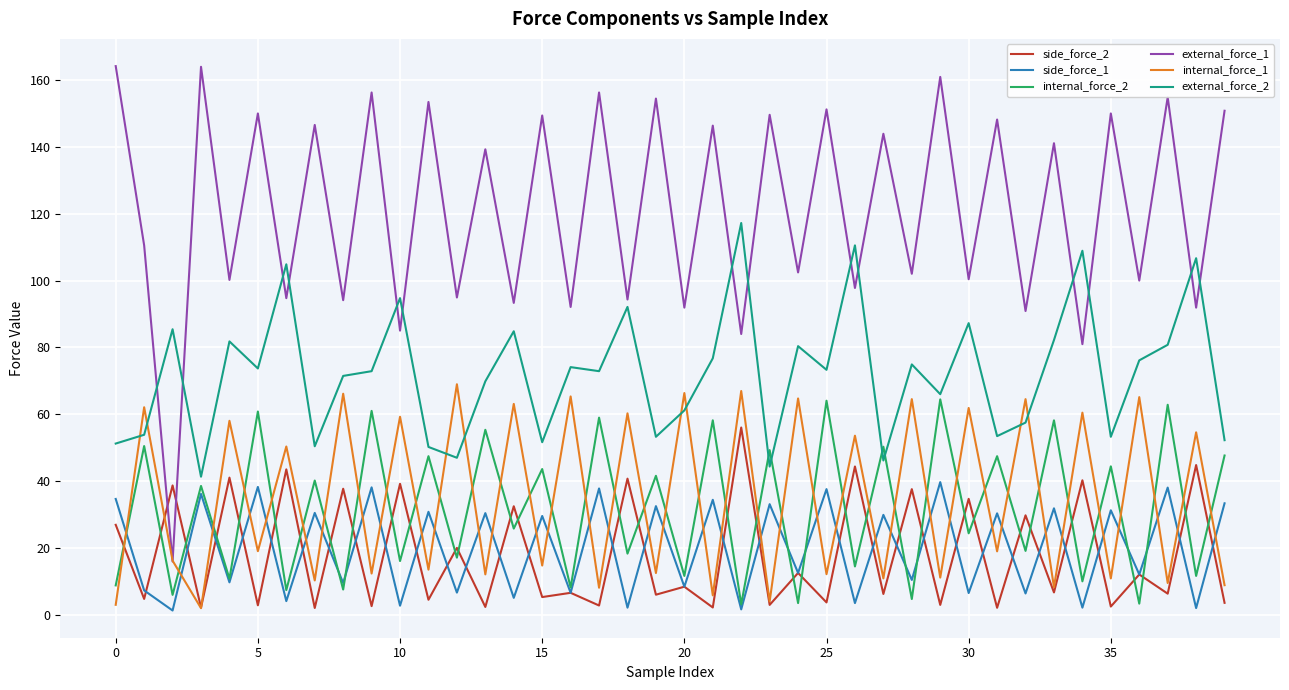

After their last crossing, which series has the higher values: external_force_1 or external_force_2?

external_force_1